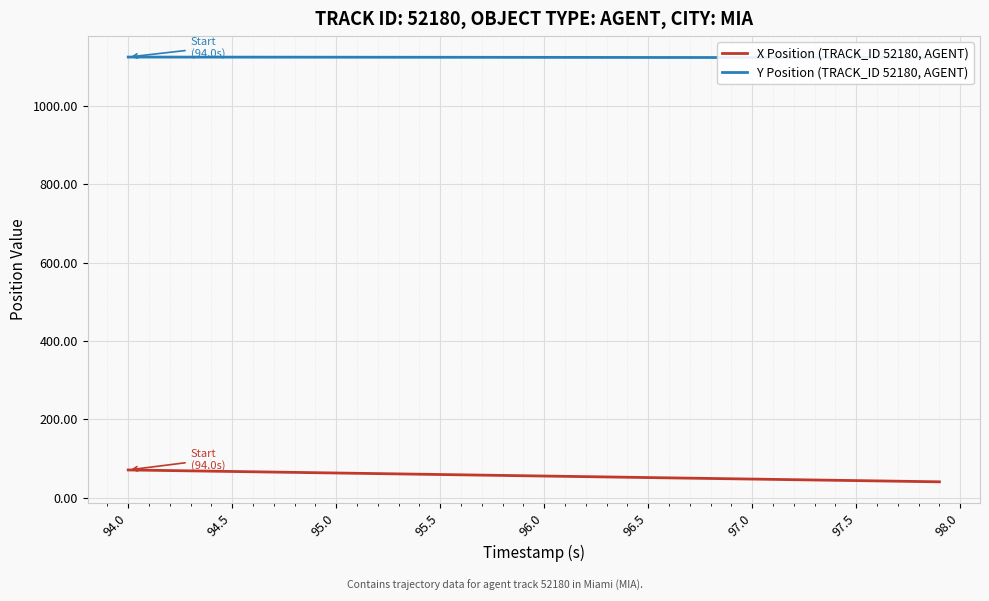

True or false: X Position (TRACK_ID 52180, AGENT) has a value of 67.0 at 94.5.

True